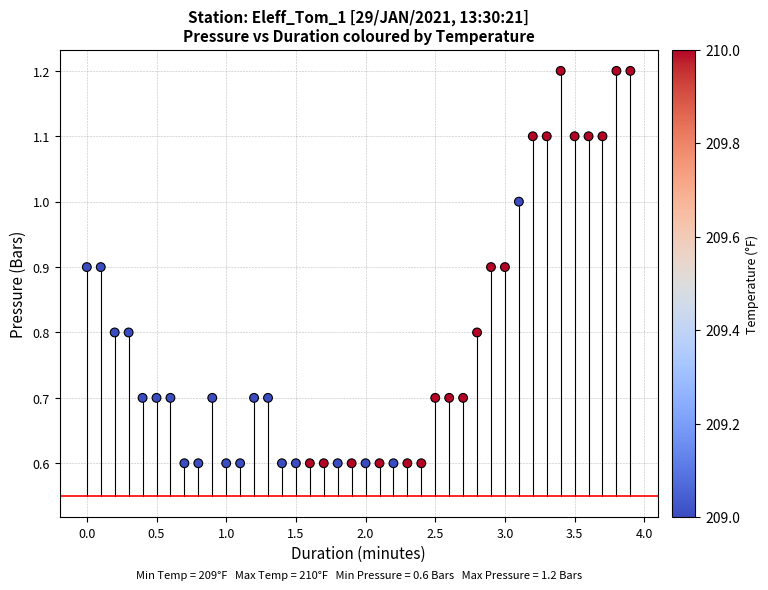

What is the range of X values (max minus min)?

3.9